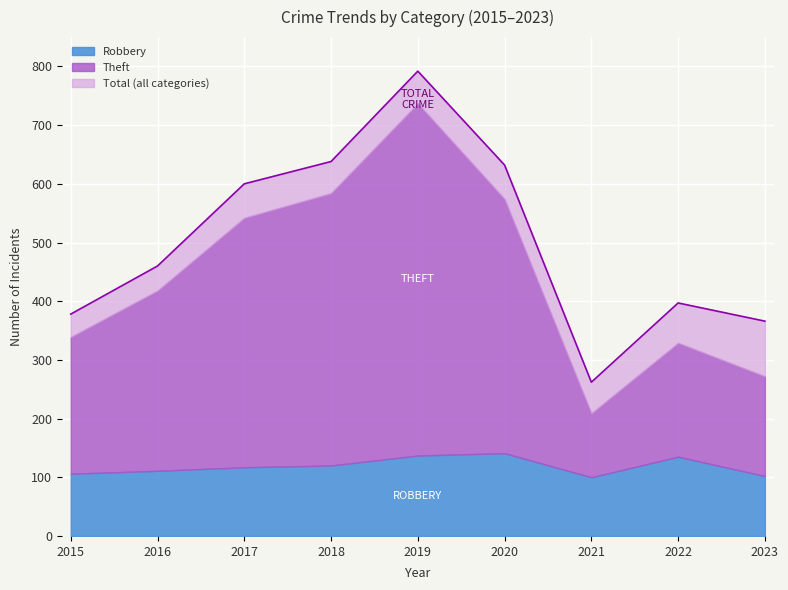

Reading left to right, transcribe all the data shown in this chart.

Robbery: 2015=106	2016=111	2017=117	2018=120	2019=137	2020=141	2021=100	2022=135	2023=102
Theft: 2015=233	2016=307	2017=425	2018=464	2019=600	2020=433	2021=109	2022=194	2023=170
Total: 2015=378	2016=460	2017=600	2018=638	2019=792	2020=632	2021=262	2022=397	2023=366